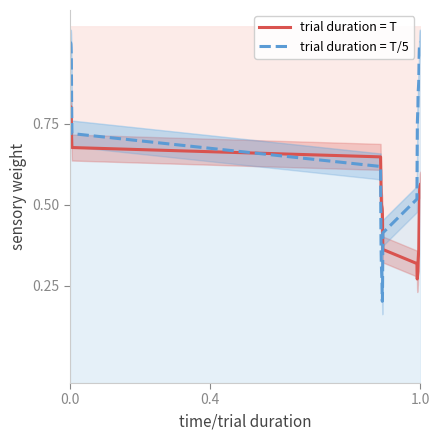

How many times do trial duration = T and trial duration = T/5 cross each other?

2